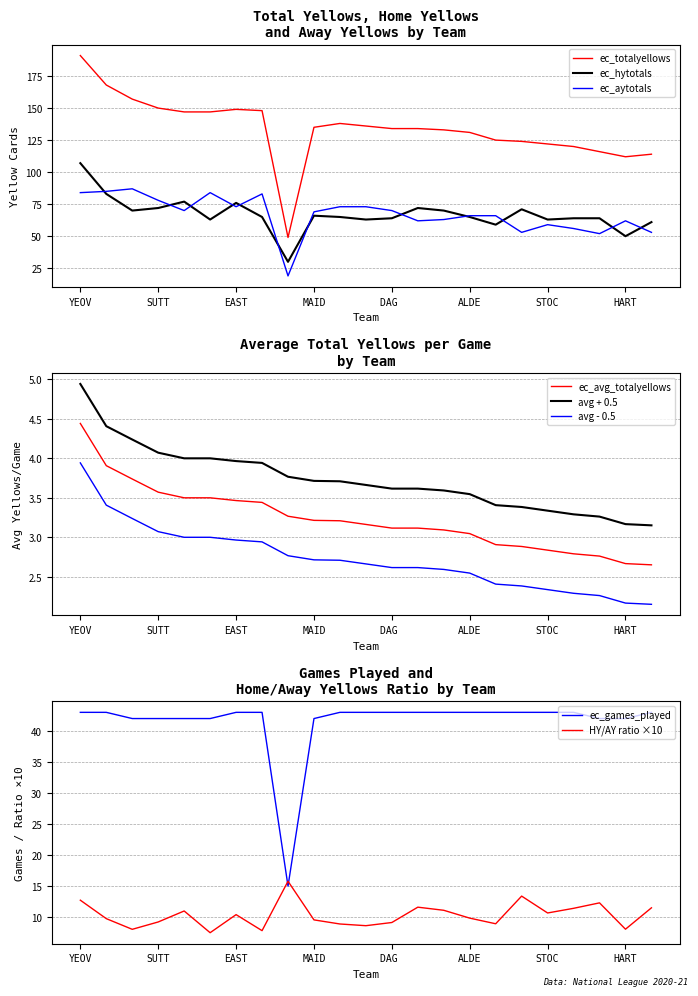

True or false: ec_aytotals and ec_totalyellows cross at least once.

False